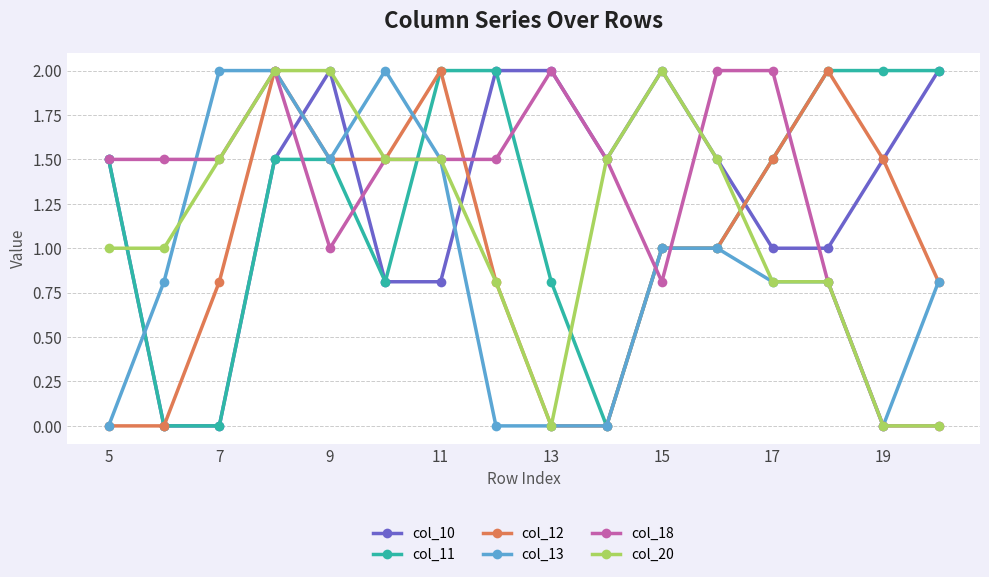

Does the chart have visible grid lines?

Yes